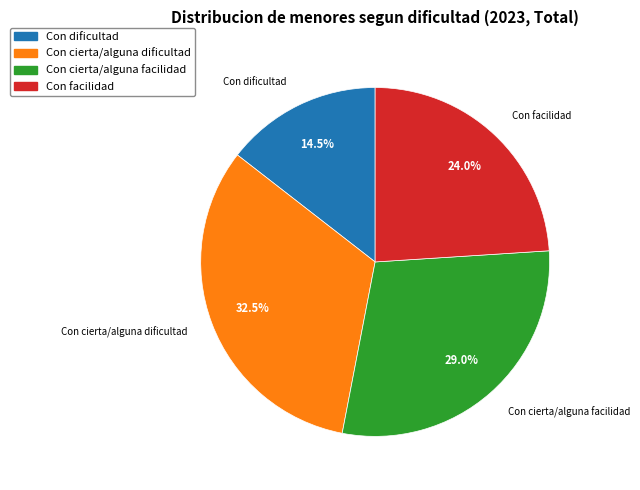

The Con facilidad slice represents 24% of the pie. True or false?

True